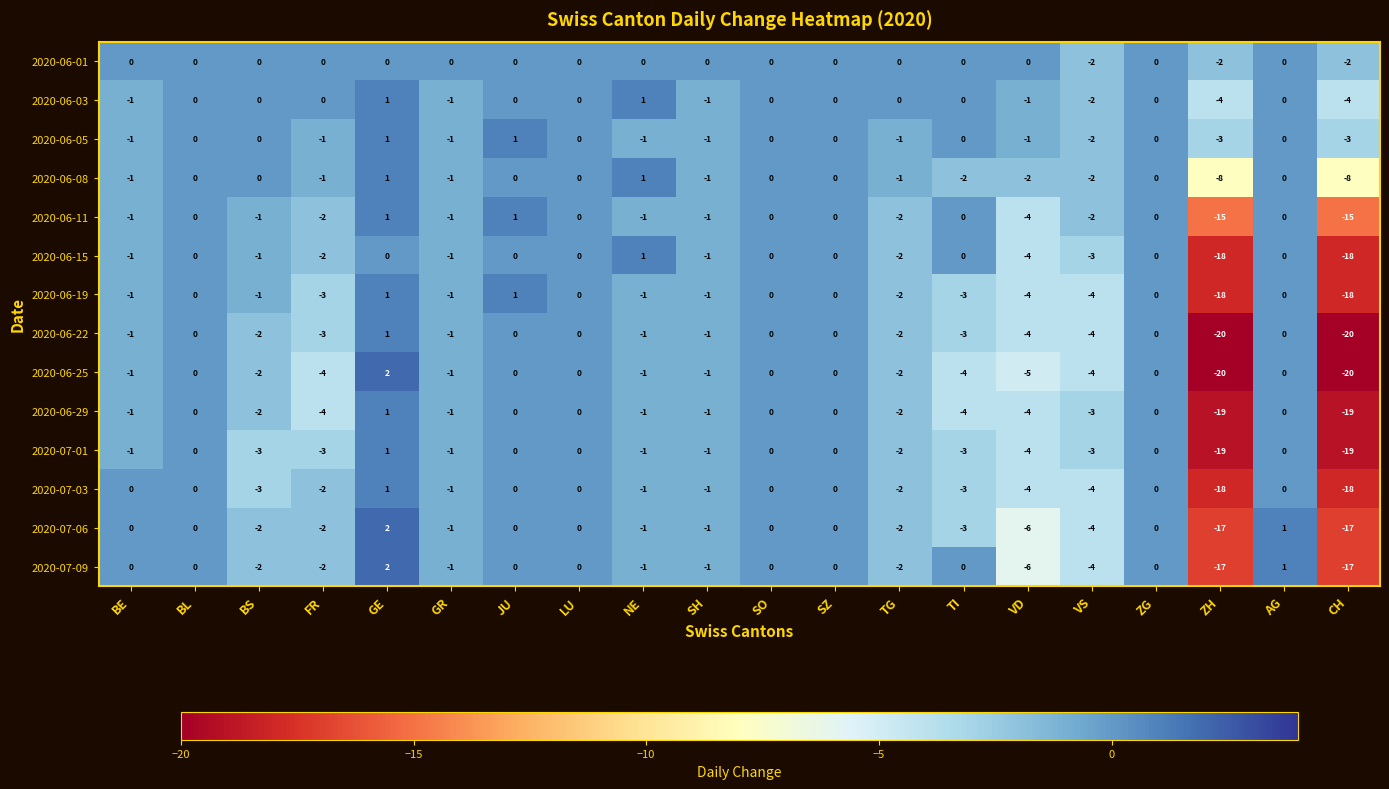

Where is 2020-06-29 nearest to the value -9?

FR